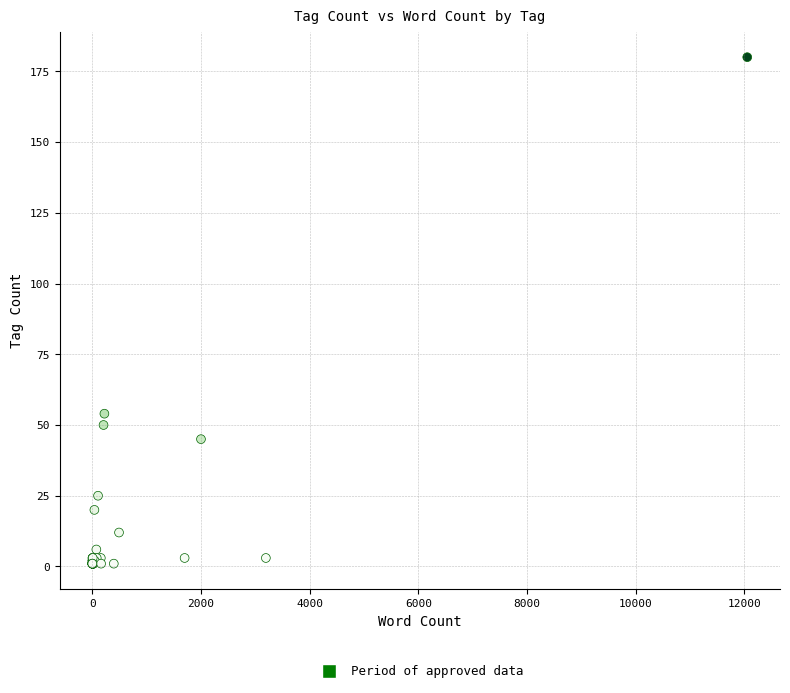

What Y value in the scatter plot is closest to 90?

54